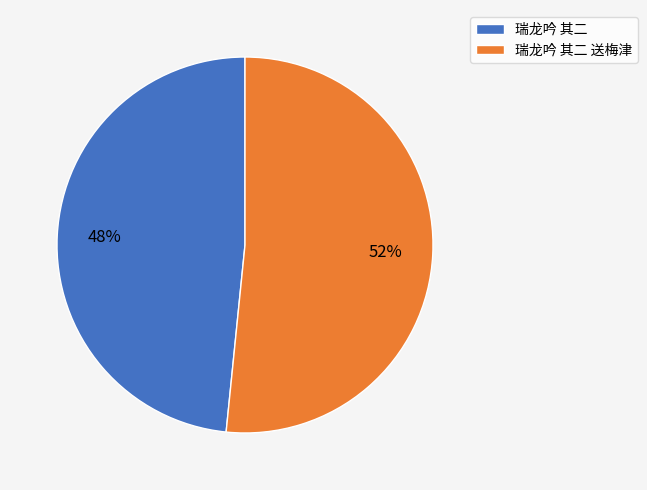

What percentage is the 瑞龙吟 其二 slice, to the nearest percent?

48%